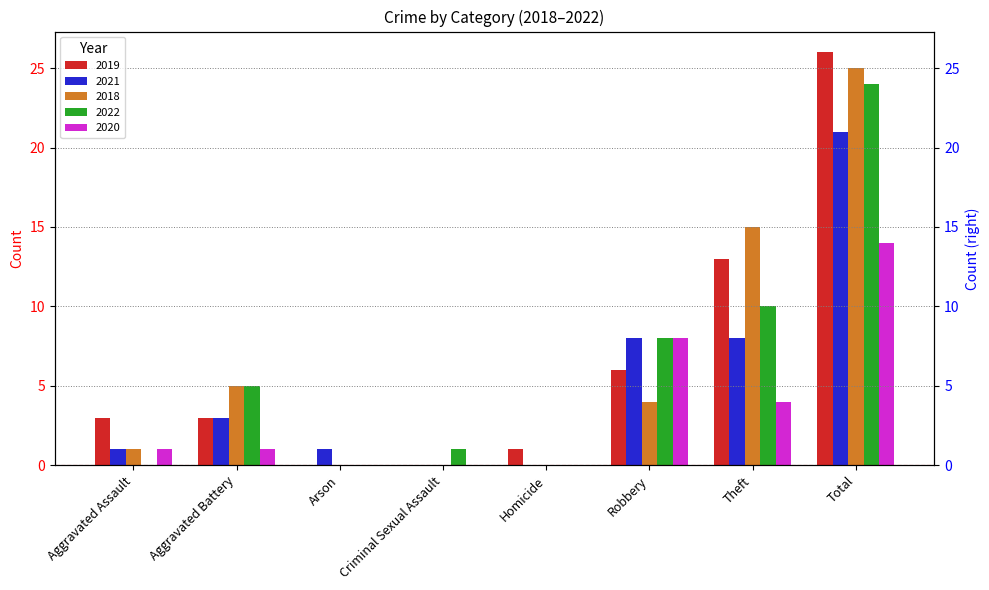

Does the chart contain any negative values?

No